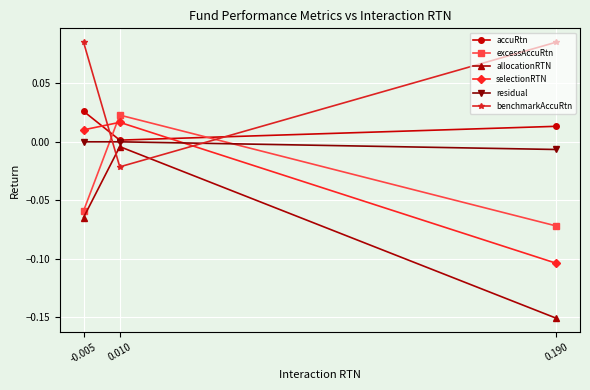

Rank the series at -0.005 from lowest to highest value.

allocationRTN, excessAccuRtn, residual, selectionRTN, accuRtn, benchmarkAccuRtn